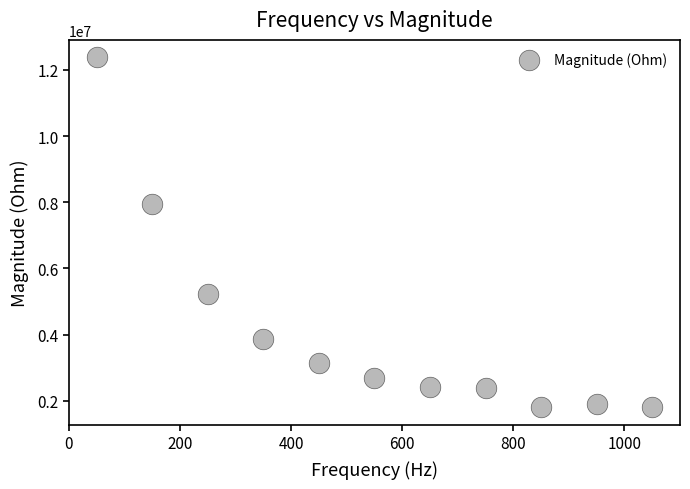

What Y value in the scatter plot is closest to 7092533?

7944496.7